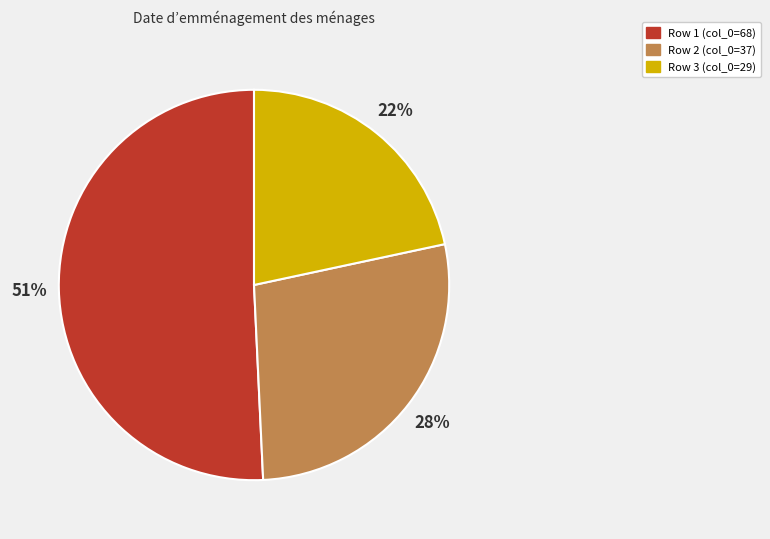

To the nearest percent, what is the average slice percentage?

33%